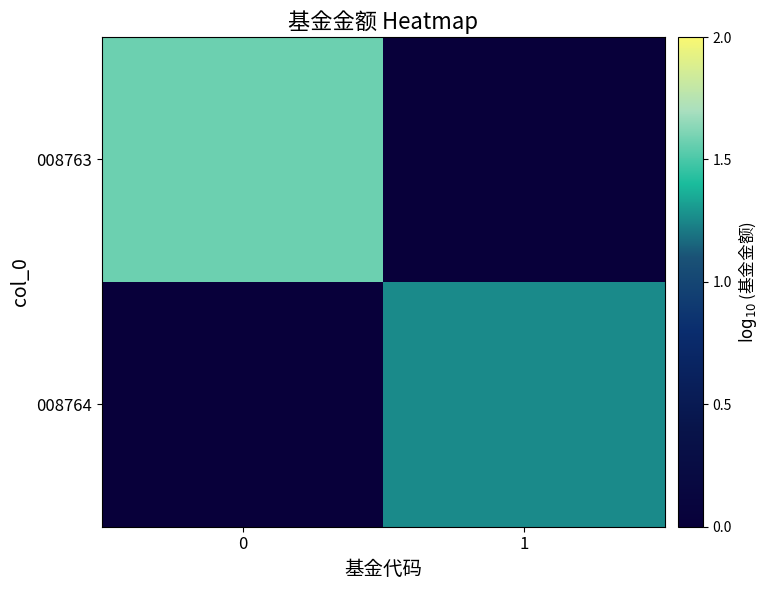

What is the smallest value displayed?

-1.0